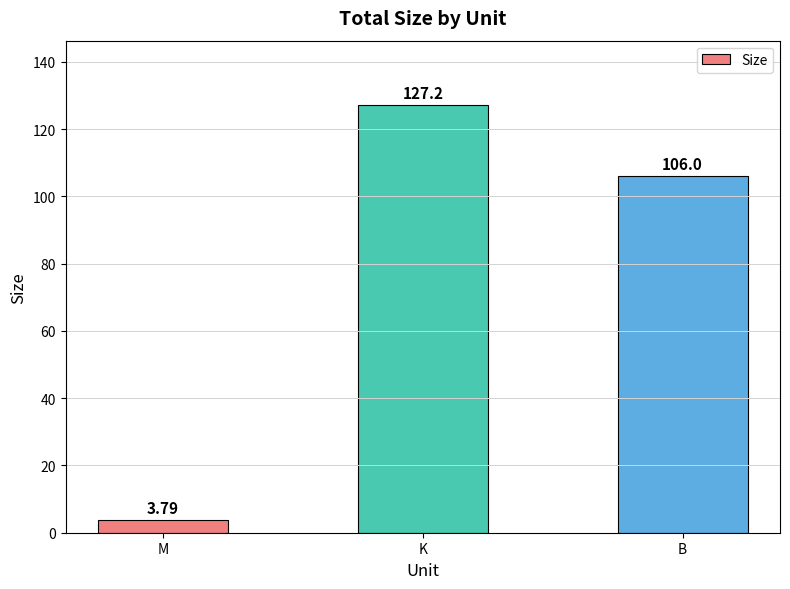

Reading right to left, transcribe all the data shown in this chart.

106.0	127.2	3.8